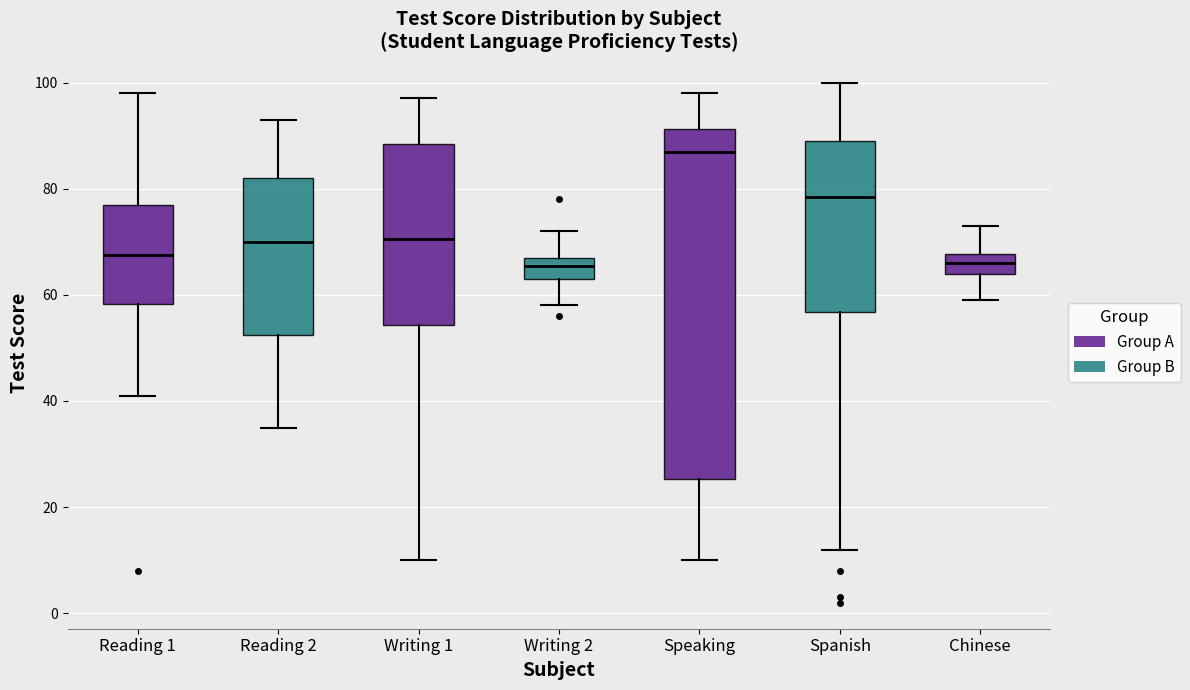

Reading left to right, read every box against the y-axis: the position of its median line, the range the box covers, and the ends of its whiskers. The values are not printed on the chart, so give them approximately, as read against the axis.

Reading 1: median 68, box 58 to 78, whiskers 42 to 98
Reading 2: median 70, box 52 to 82, whiskers 36 to 94
Writing 1: median 70, box 54 to 88, whiskers 10 to 98
Writing 2: median 66, box 64 to 68, whiskers 58 to 72
Speaking: median 88, box 26 to 92, whiskers 10 to 98
Spanish: median 78, box 56 to 90, whiskers 12 to 100
Chinese: median 66, box 64 to 68, whiskers 60 to 74